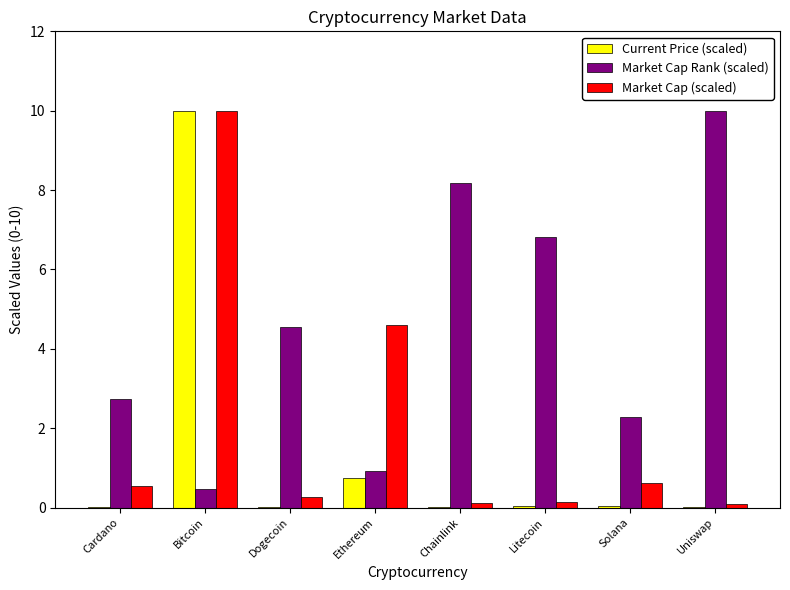

What is the sum of all Market Cap Rank (scaled) values?

35.9